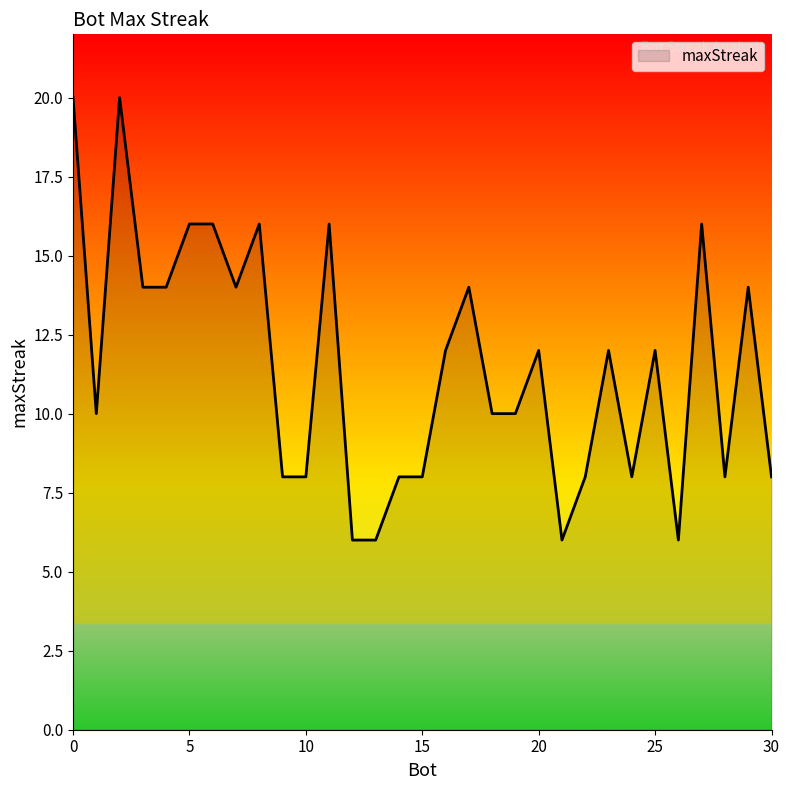

Count the number of data series in this chart.

1